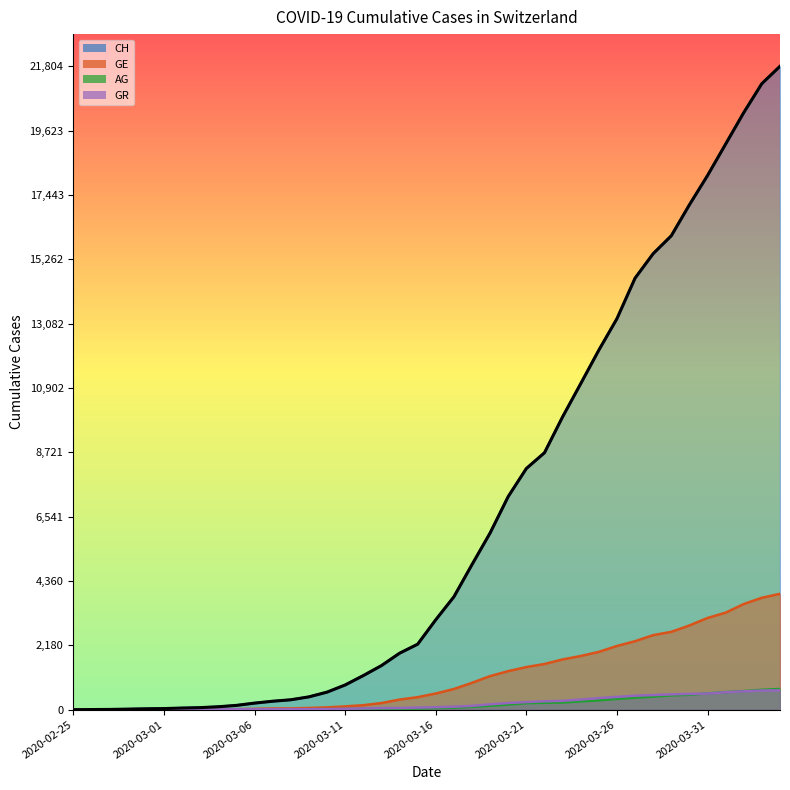

Read the value at 38, to the nearest 100.

21200